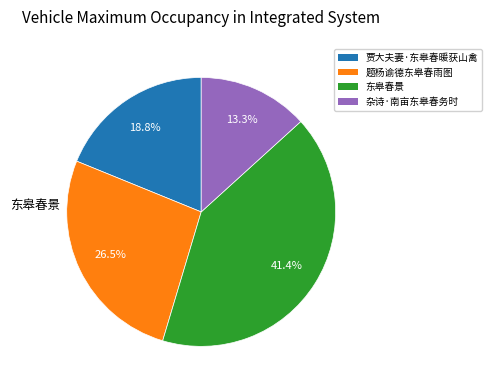

How much of the chart is everything except 贾大夫妻·东皋春暖获山禽?

81.2%